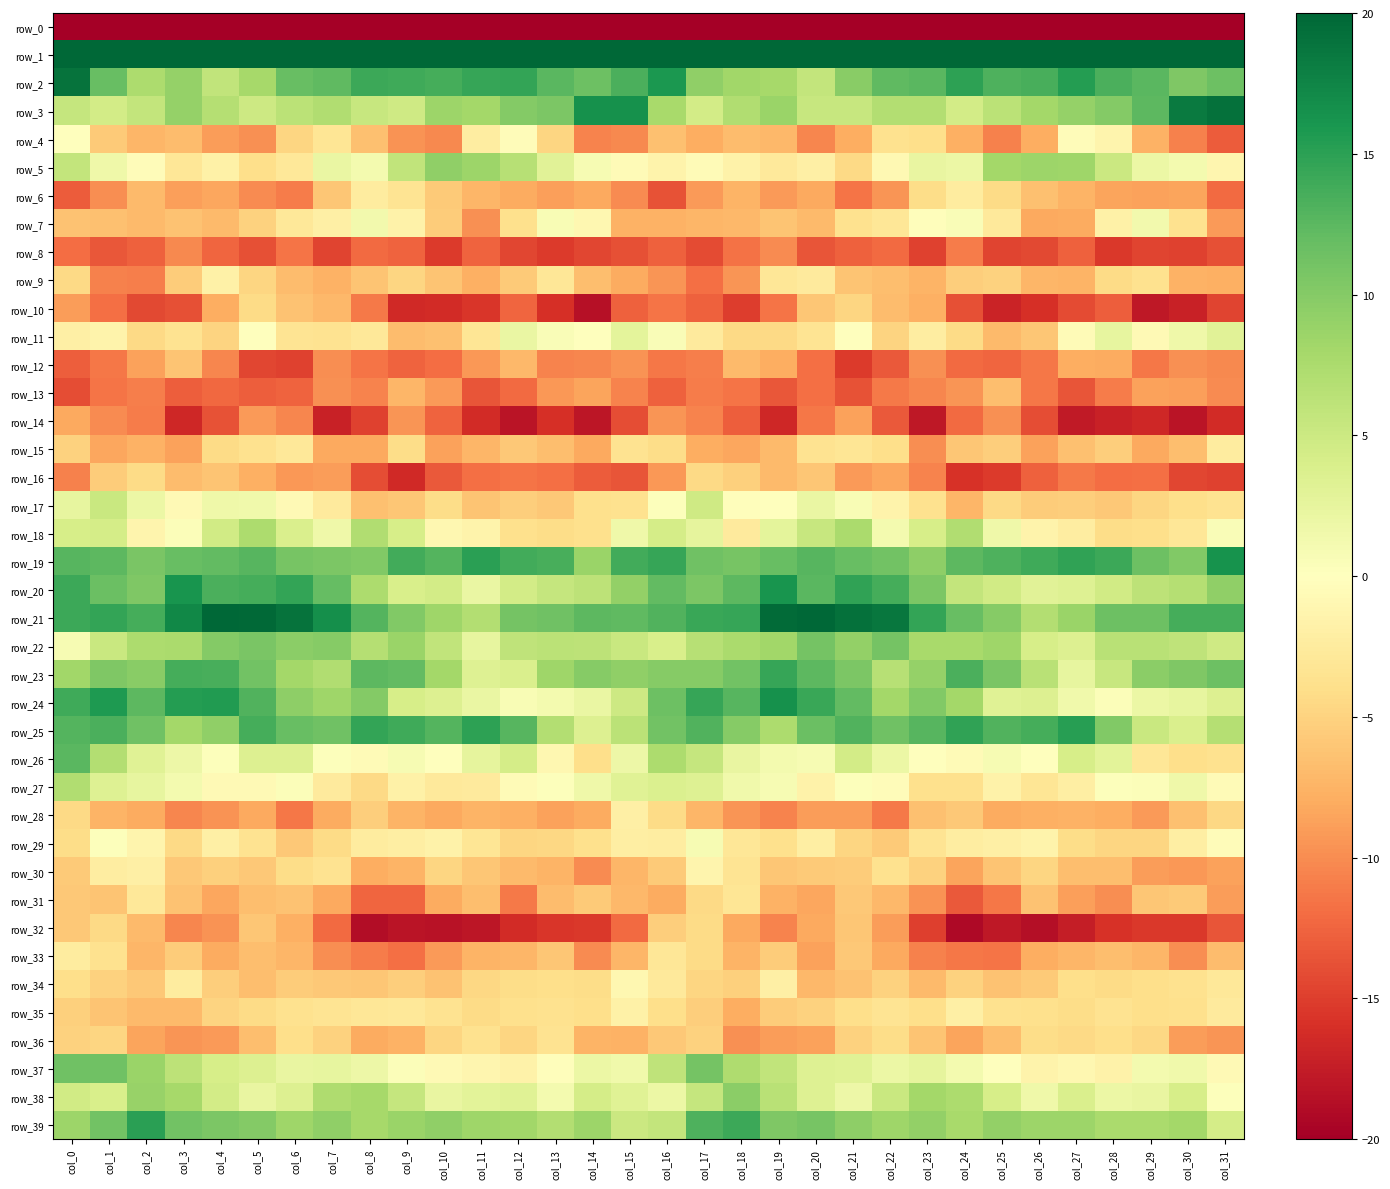

What is the greatest value displayed?

57.2